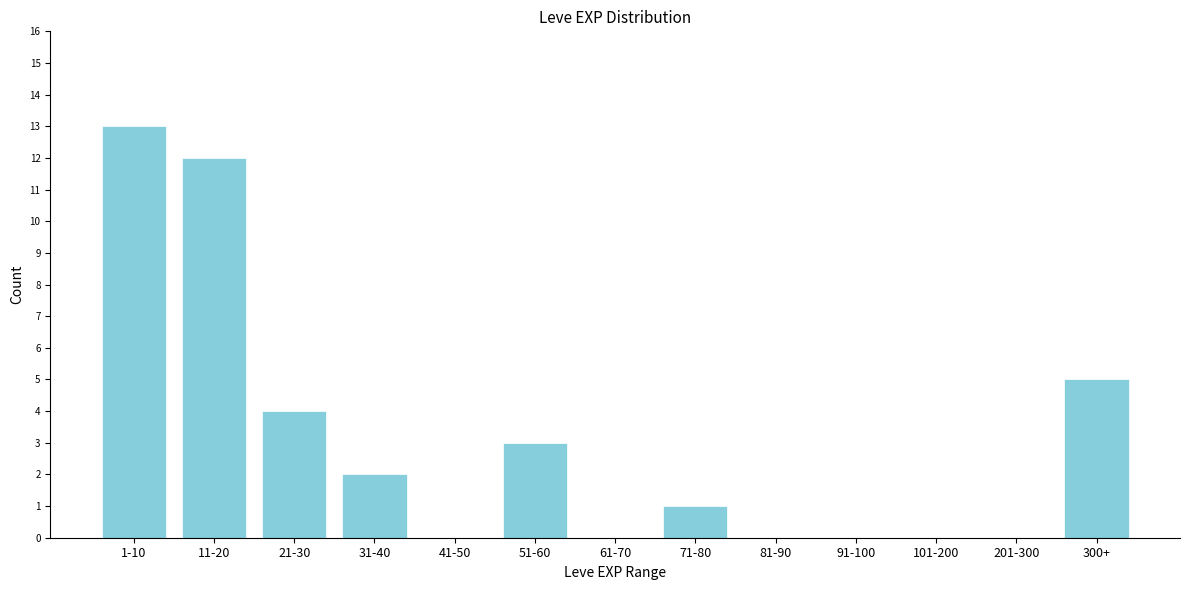

Reading left to right, transcribe all the data shown in this chart.

1-10=13	11-20=12	21-30=4	31-40=2	41-50=0	51-60=3	61-70=0	71-80=1	81-90=0	91-100=0	101-200=0	201-300=0	300+=5